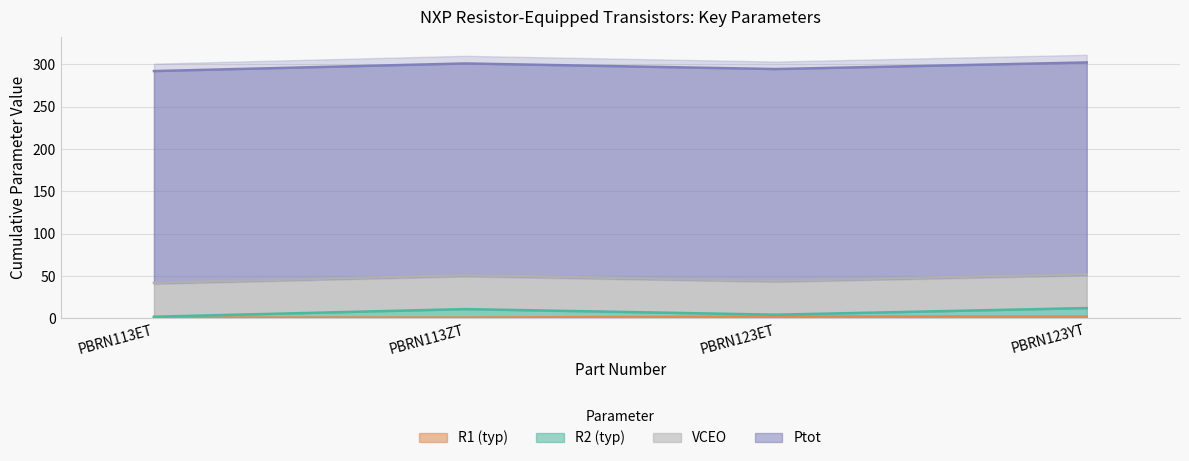

What is the value of the R2 (typ) point at the 2nd from the left?

301.0